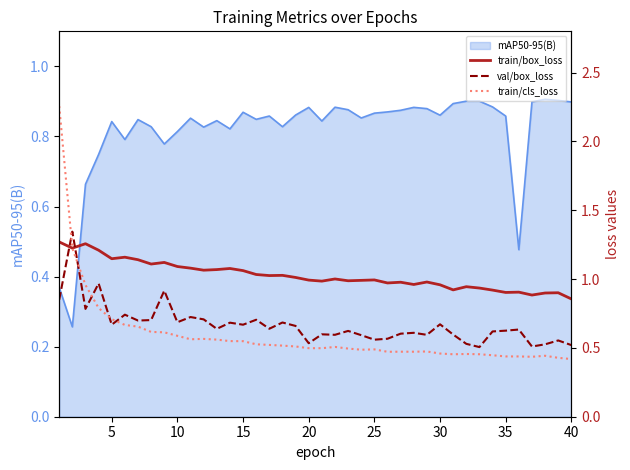

What is the sum of all train/box_loss values?

41.0